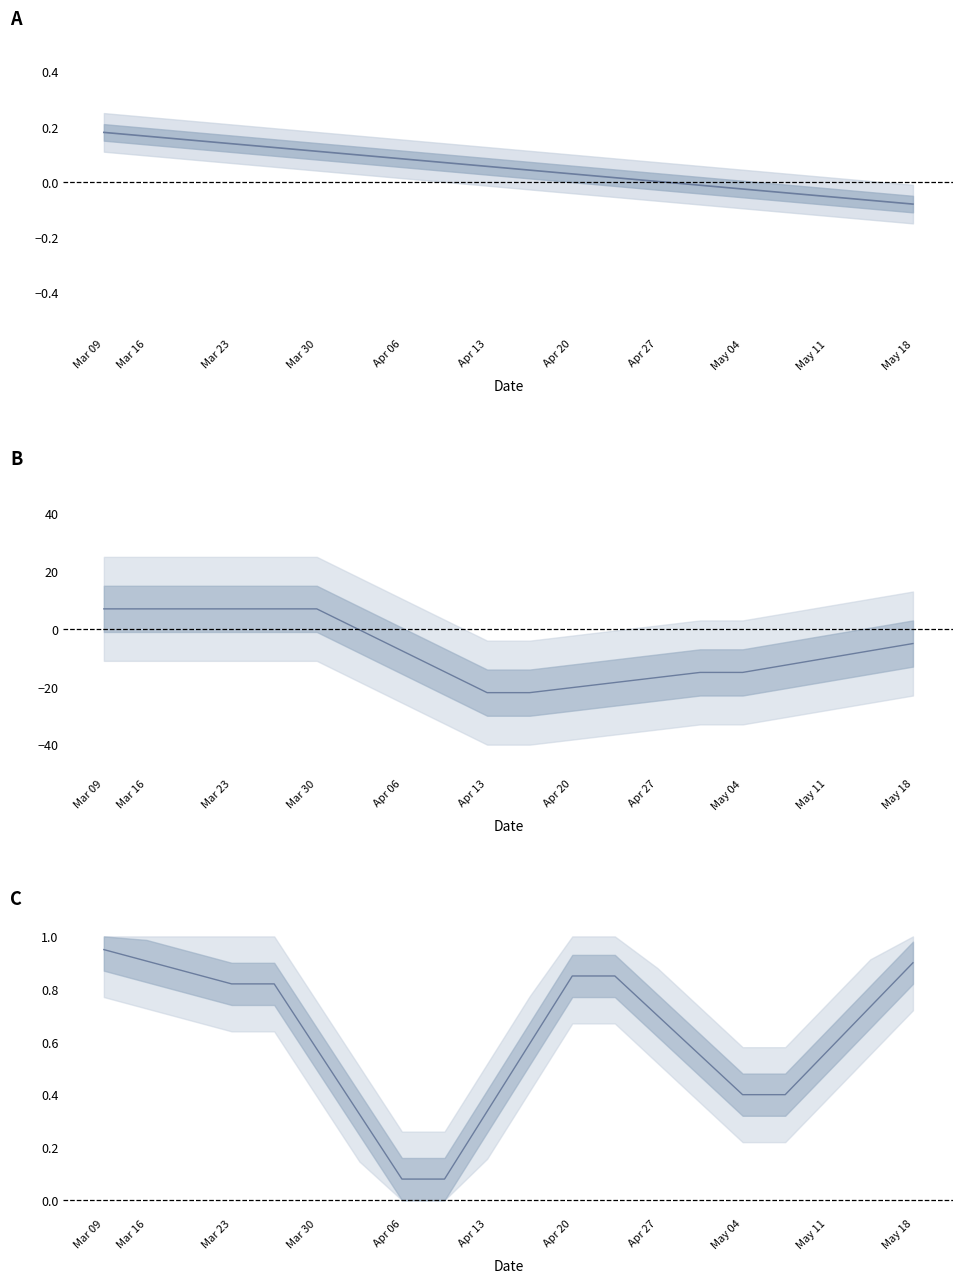

At which label does k2 reach its peak?

Mar 09